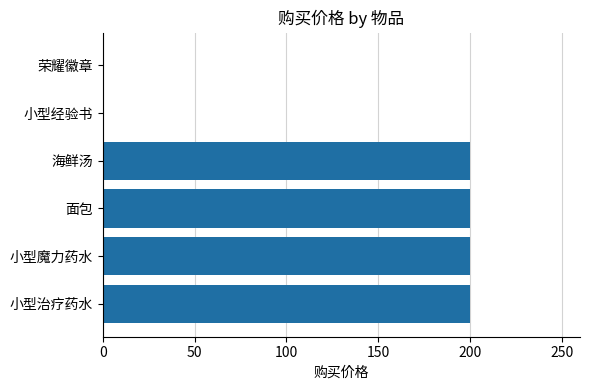

Is it true that the value at 荣耀徽章 is 122?

False